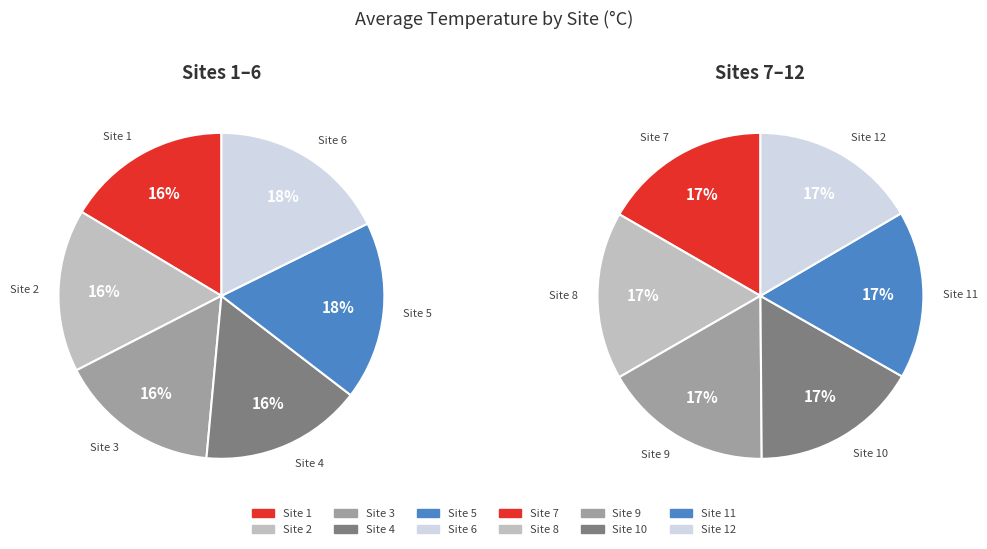

Which slice is the smallest?

Site 3